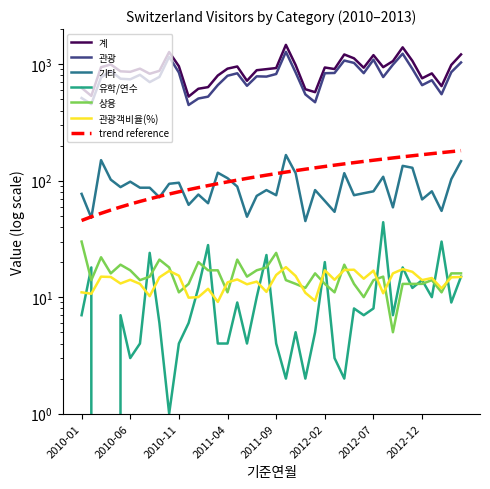

What is the difference between the second highest and minimum values in the 계 series?

867.0